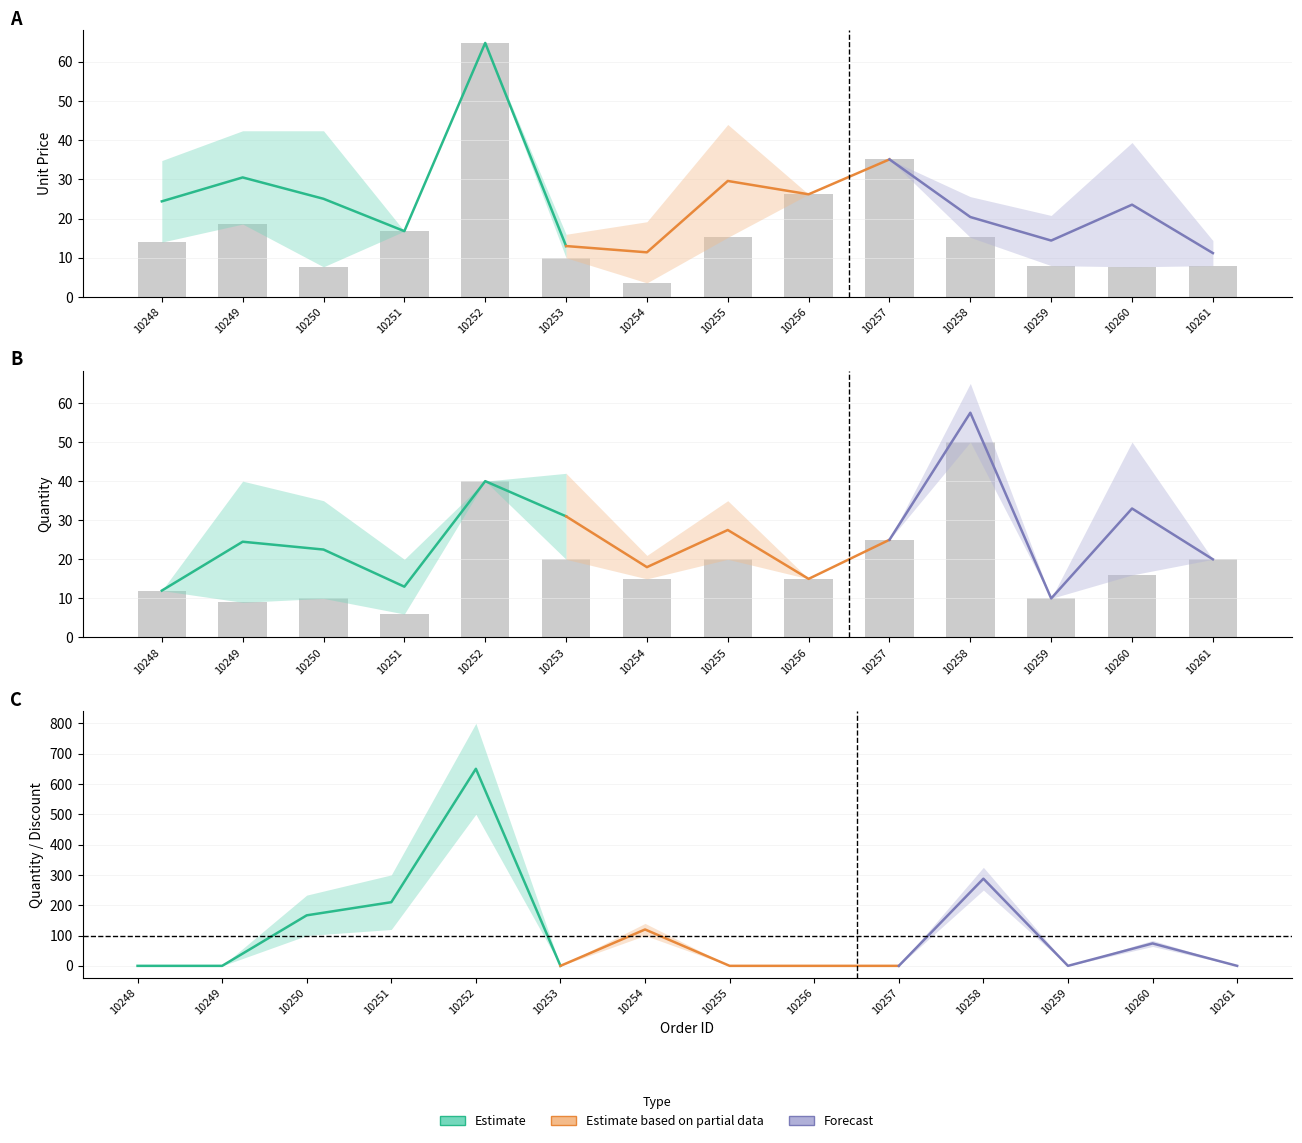

Where does the UnitPrice series first go above 15?

10249